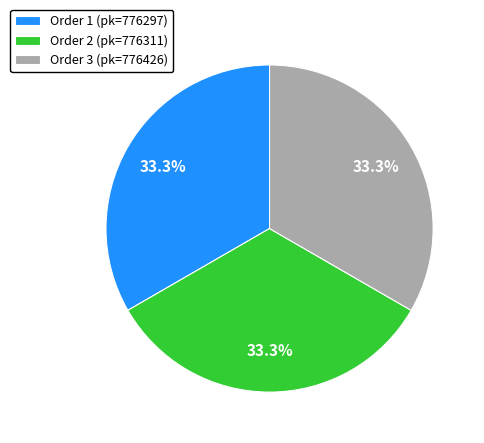

Is there a majority slice in this chart?

No